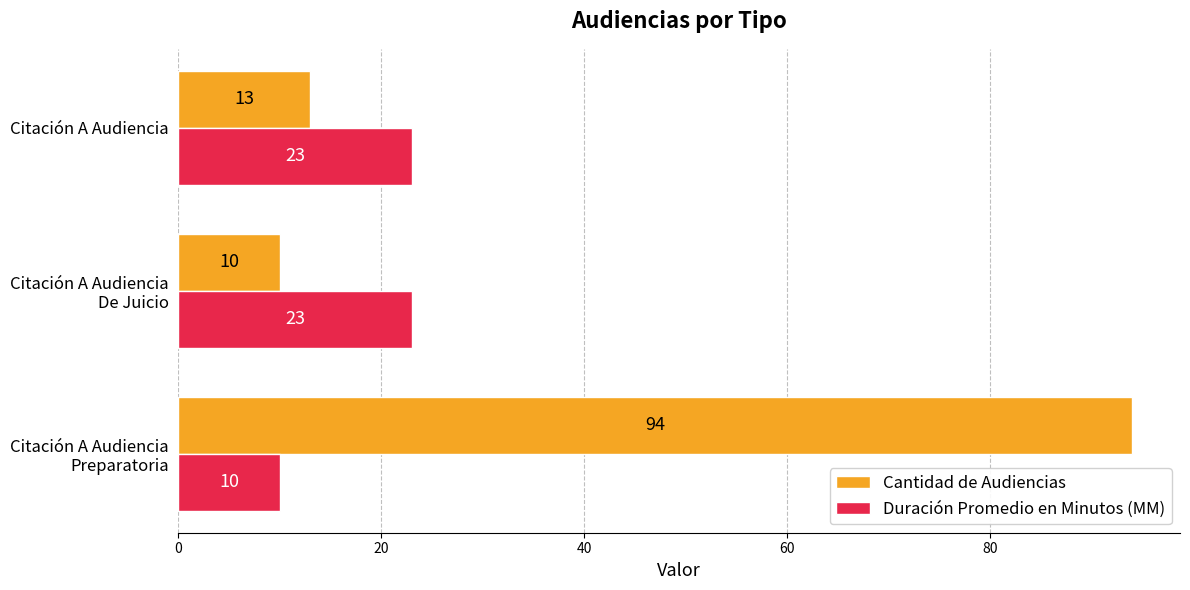

What value does the Duración Promedio en Minutos (MM) series have at Citación A Audiencia, to the nearest 10?

20